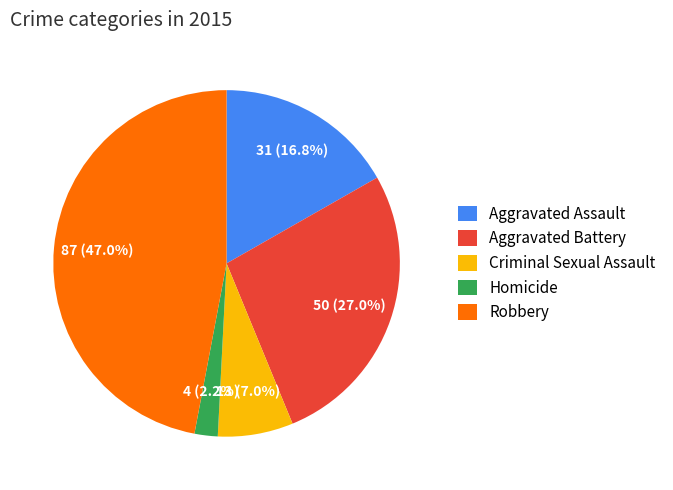

What is the ratio of the value at Criminal Sexual Assault to the value at Aggravated Assault?

0.4